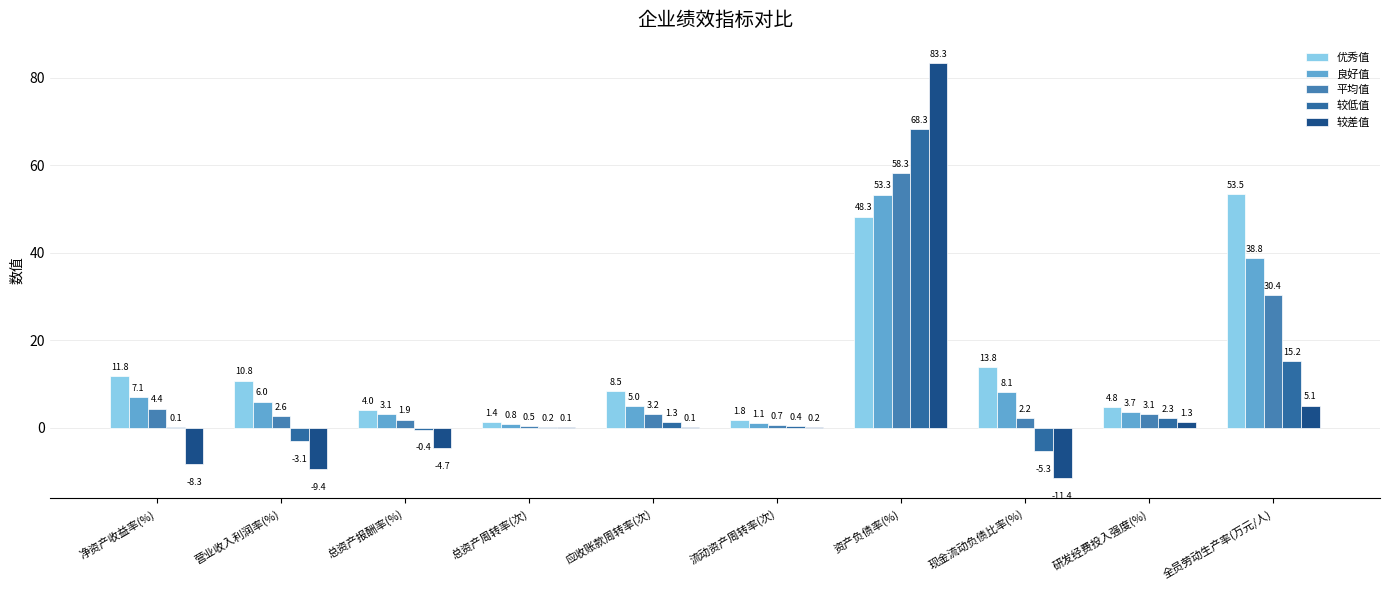

Reading left to right, extract all data points from this chart.

优秀值: 11.8	10.8	4.0	1.4	8.5	1.8	48.3	13.8	4.8	53.5
良好值: 7.1	6.0	3.1	0.8	5.0	1.1	53.3	8.1	3.7	38.8
平均值: 4.4	2.6	1.9	0.5	3.2	0.7	58.3	2.2	3.1	30.4
较低值: 0.1	-3.1	-0.4	0.2	1.3	0.4	68.3	-5.3	2.3	15.2
较差值: -8.3	-9.4	-4.7	0.1	0.1	0.2	83.3	-11.4	1.3	5.1